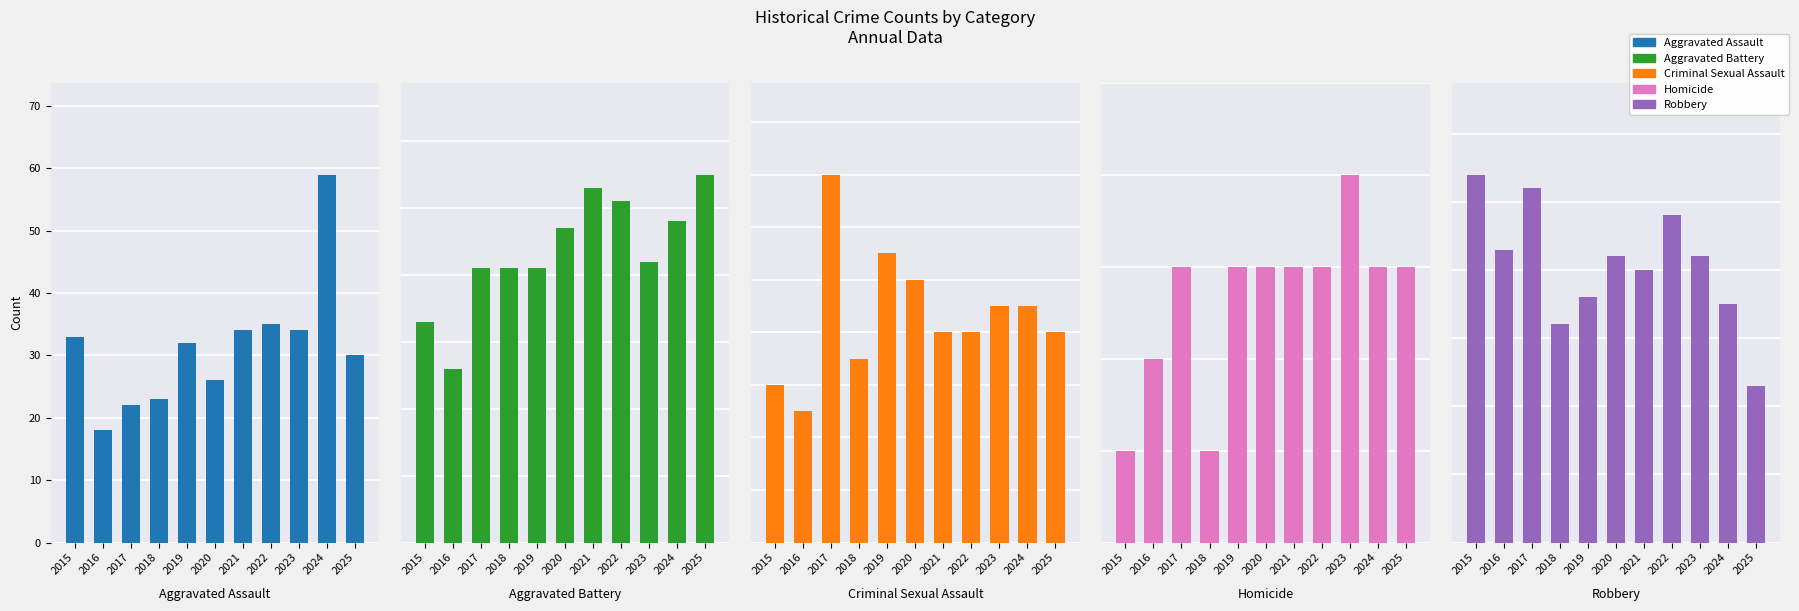

Is it true that Aggravated Assault equals 34 at 2021?

True